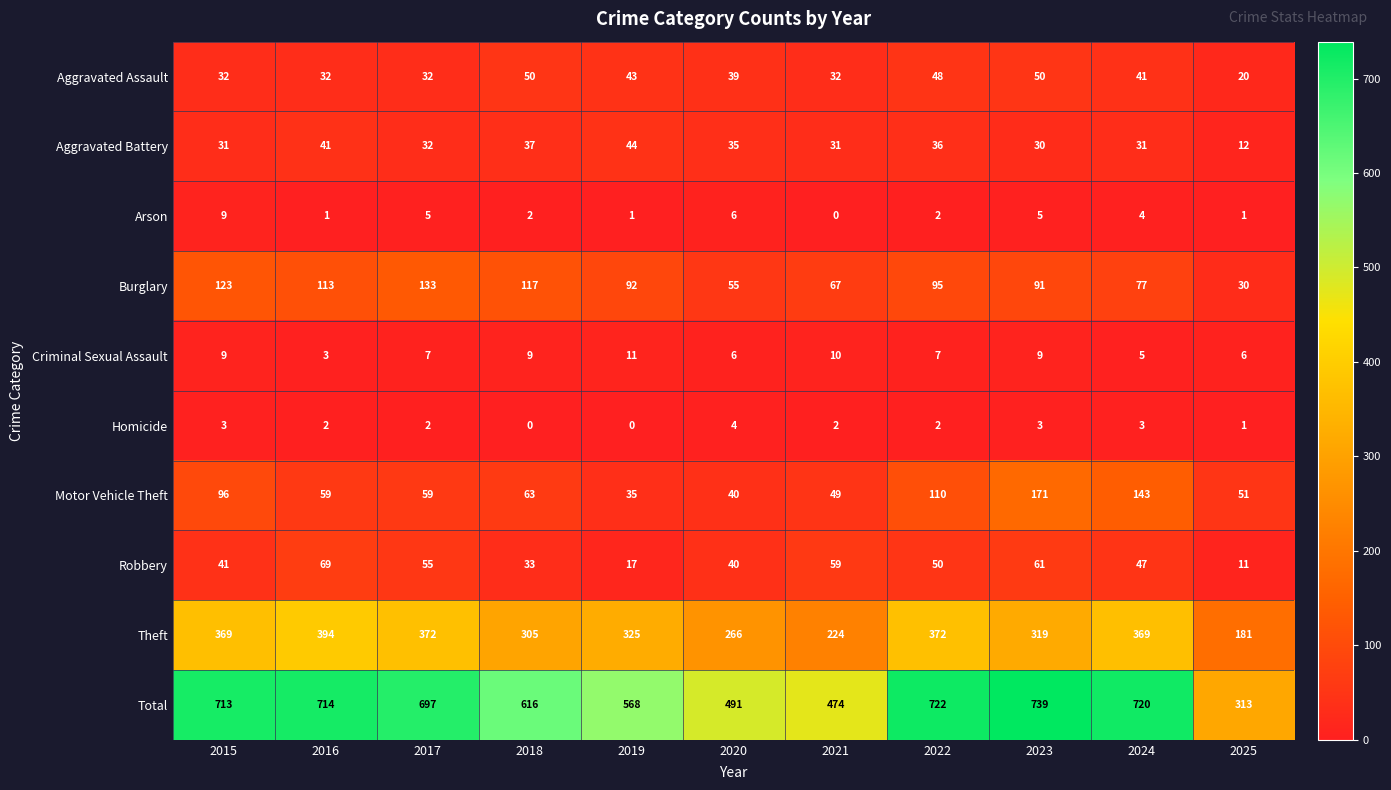

Where does the Theft series first go above 325?

2015